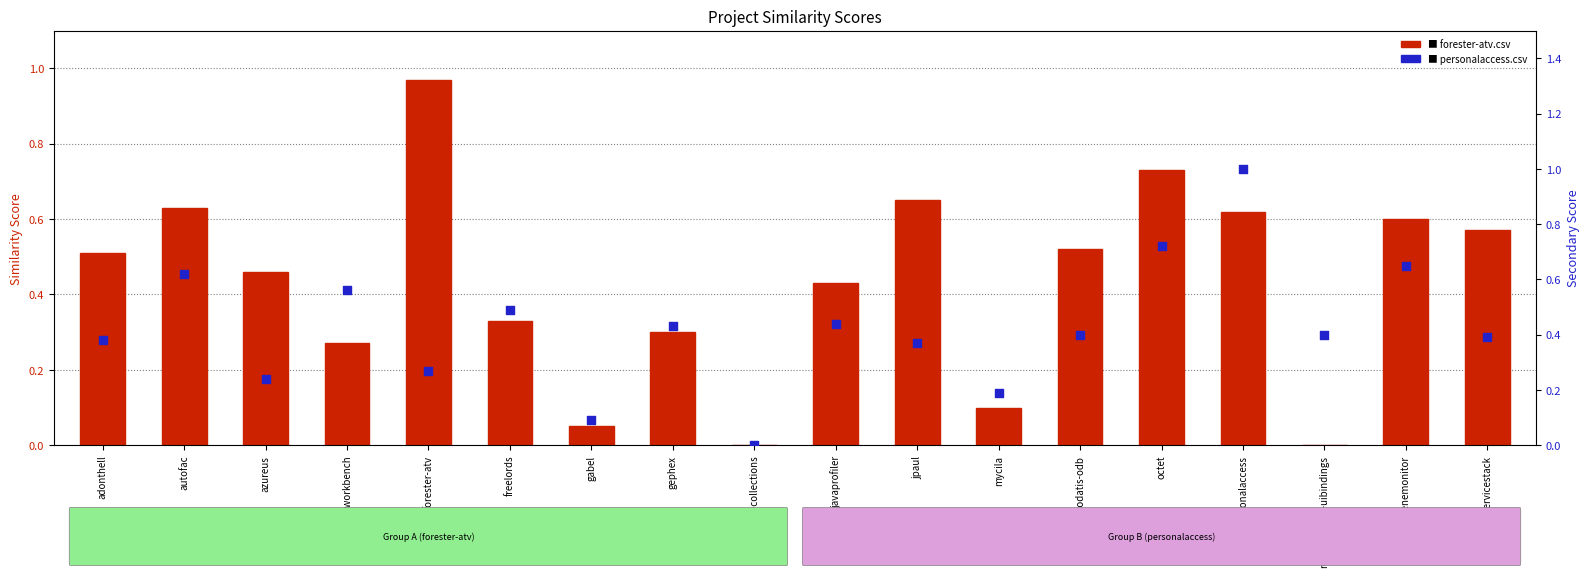

Is the value of forester-atv.csv at adonthell greater than the value of personalaccess.csv at scenemonitor?

No